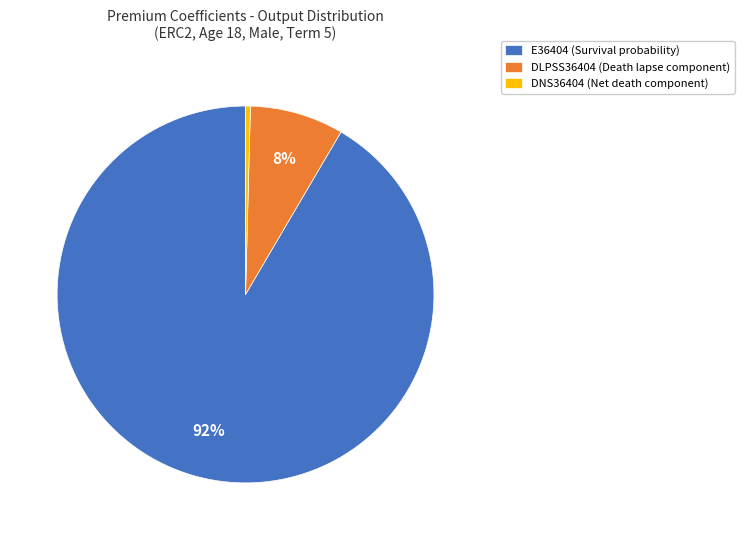

To the nearest percent, what is the average slice percentage?

33%